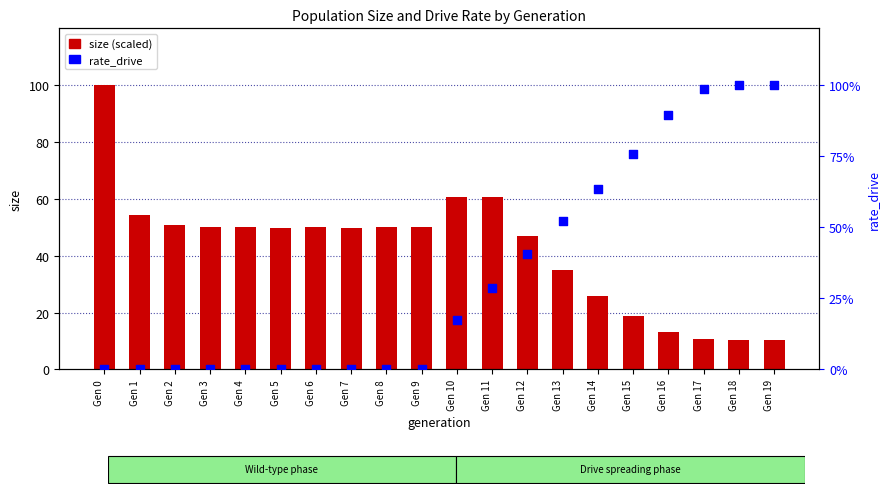

What are all the series names shown in the legend?

size (scaled), rate_drive